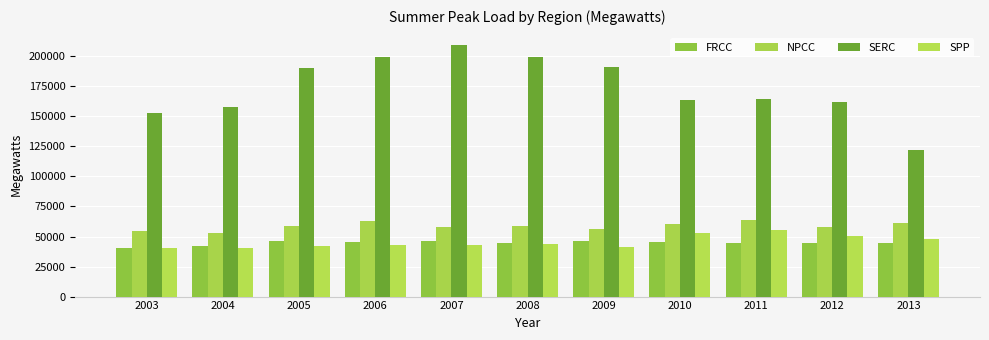

What is the difference between the highest and lowest values at 2011?

119758